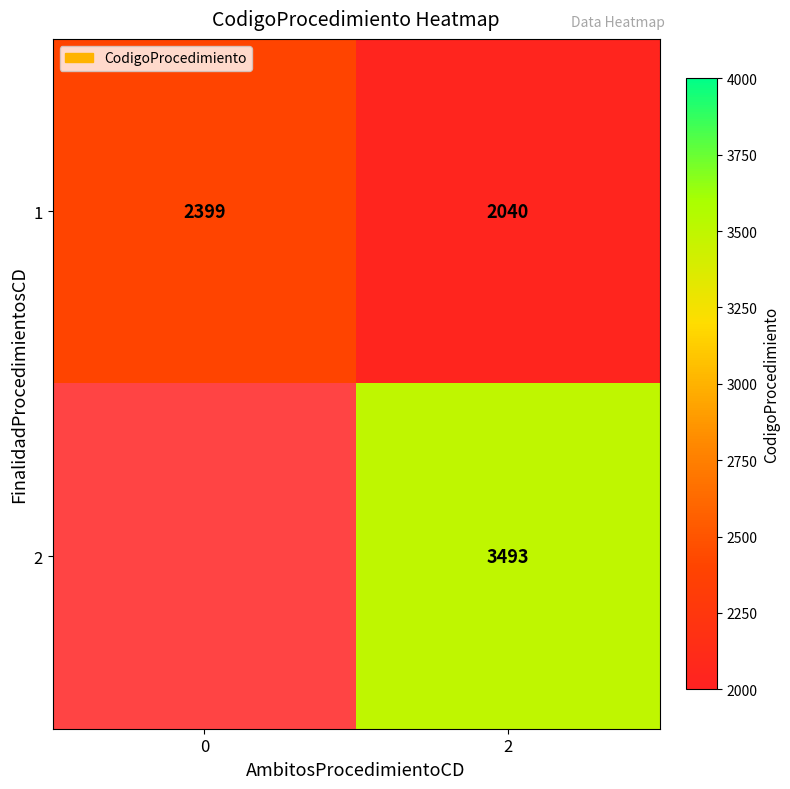

The 1 series shows 543 at 2. True or false?

False